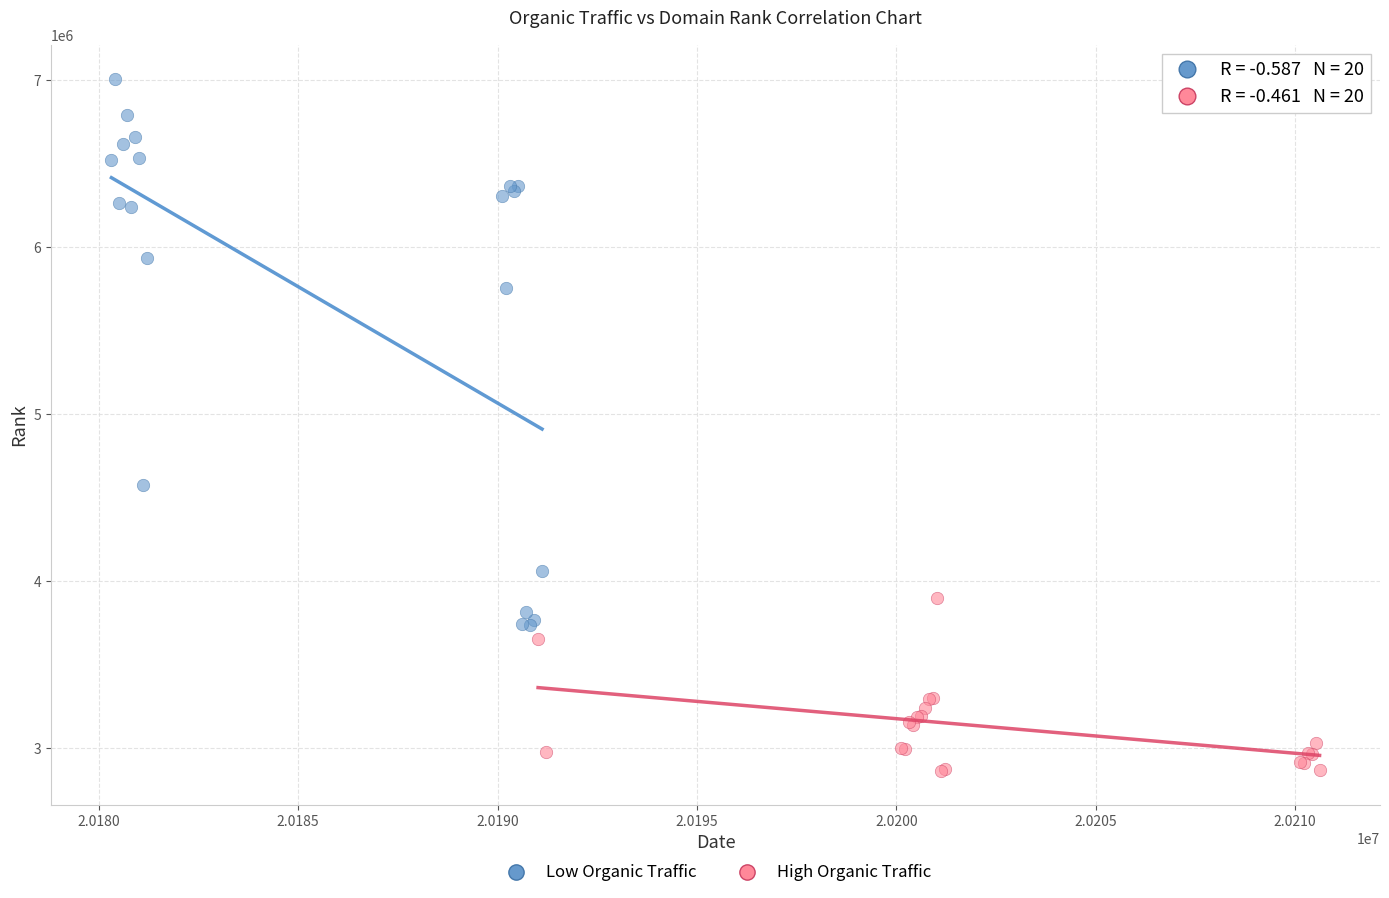

Which series has the widest spread of Y values?

Low Organic Traffic